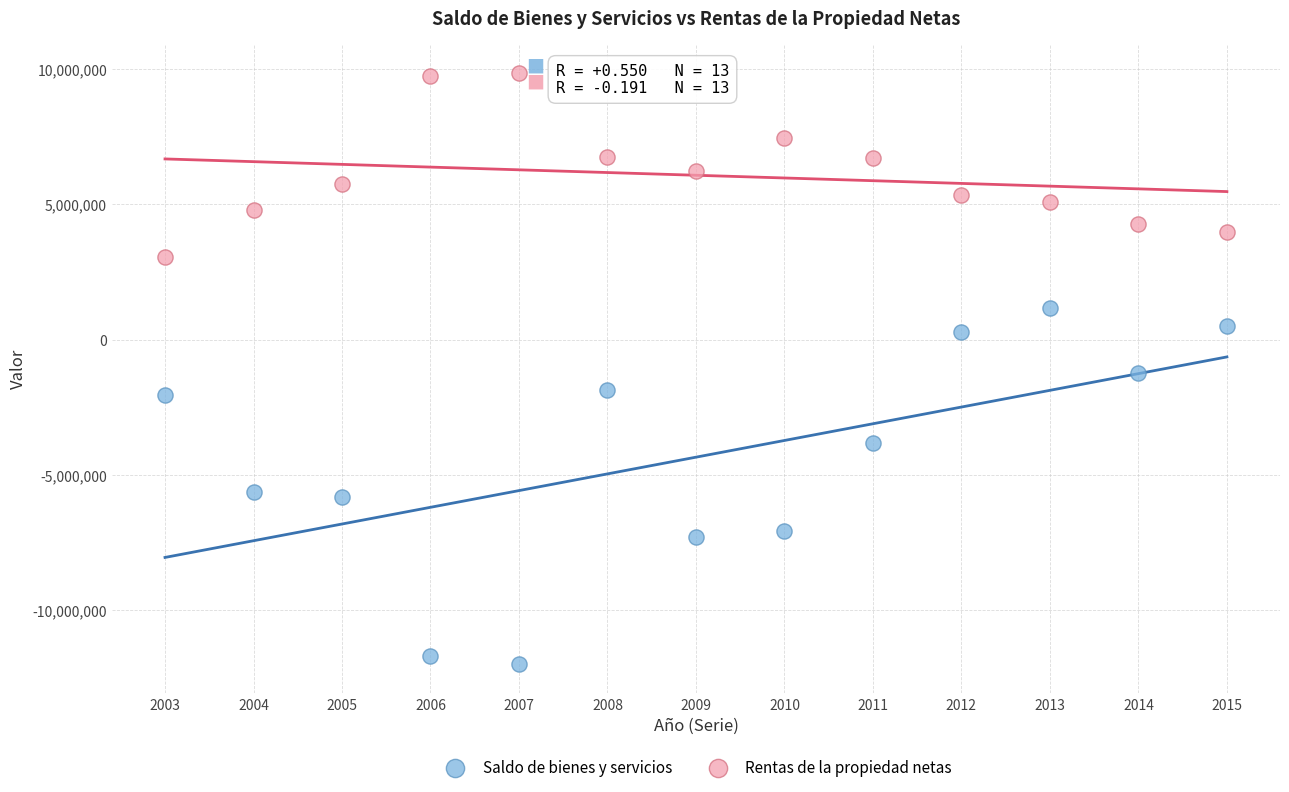

What is the X range (max minus min) for the scatter plot?

12